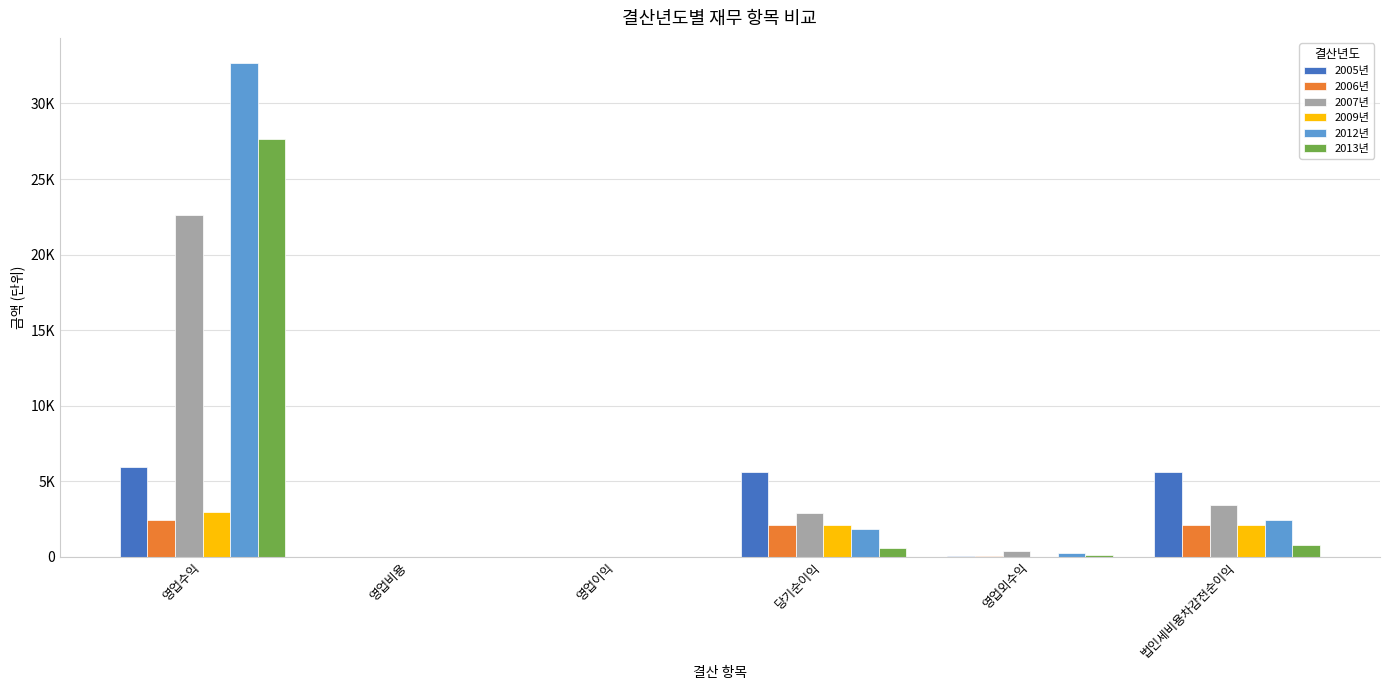

What are all the series names shown in the legend?

2005년, 2006년, 2007년, 2009년, 2012년, 2013년